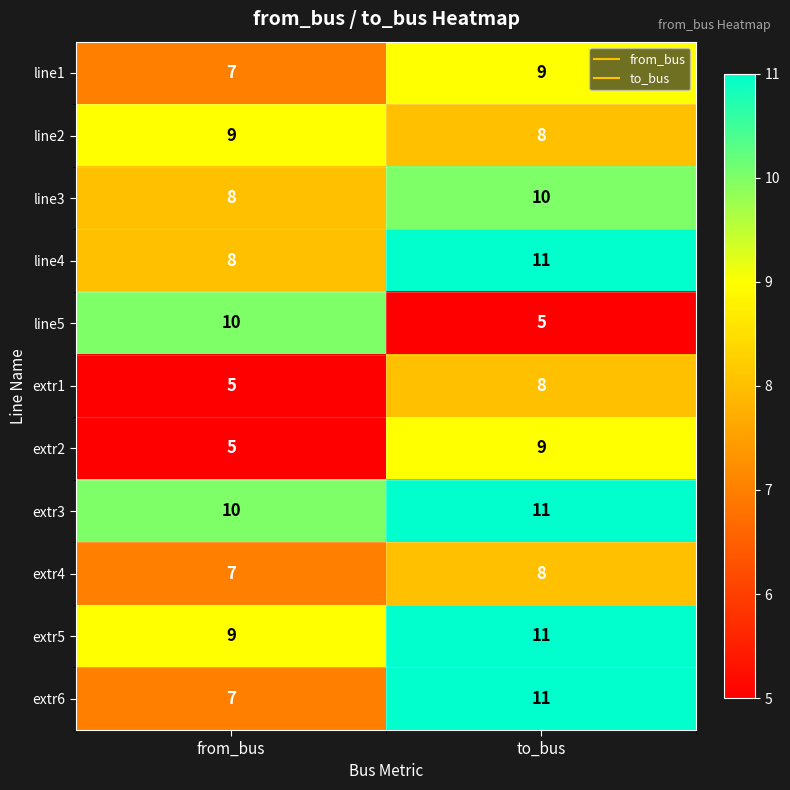

Reading right to left, list all the values displayed in this chart.

line1: 9	7
line2: 8	9
line3: 10	8
line4: 11	8
line5: 5	10
extr1: 8	5
extr2: 9	5
extr3: 11	10
extr4: 8	7
extr5: 11	9
extr6: 11	7